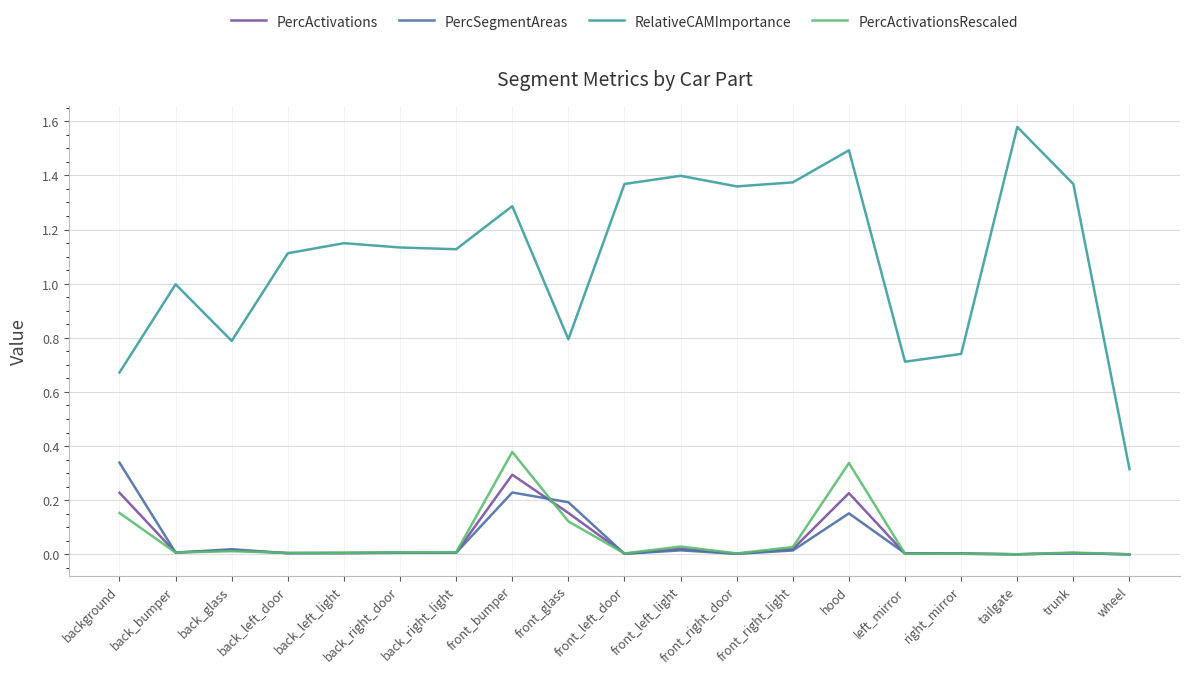

True or false: RelativeCAMImportance and PercSegmentAreas cross at least once.

False